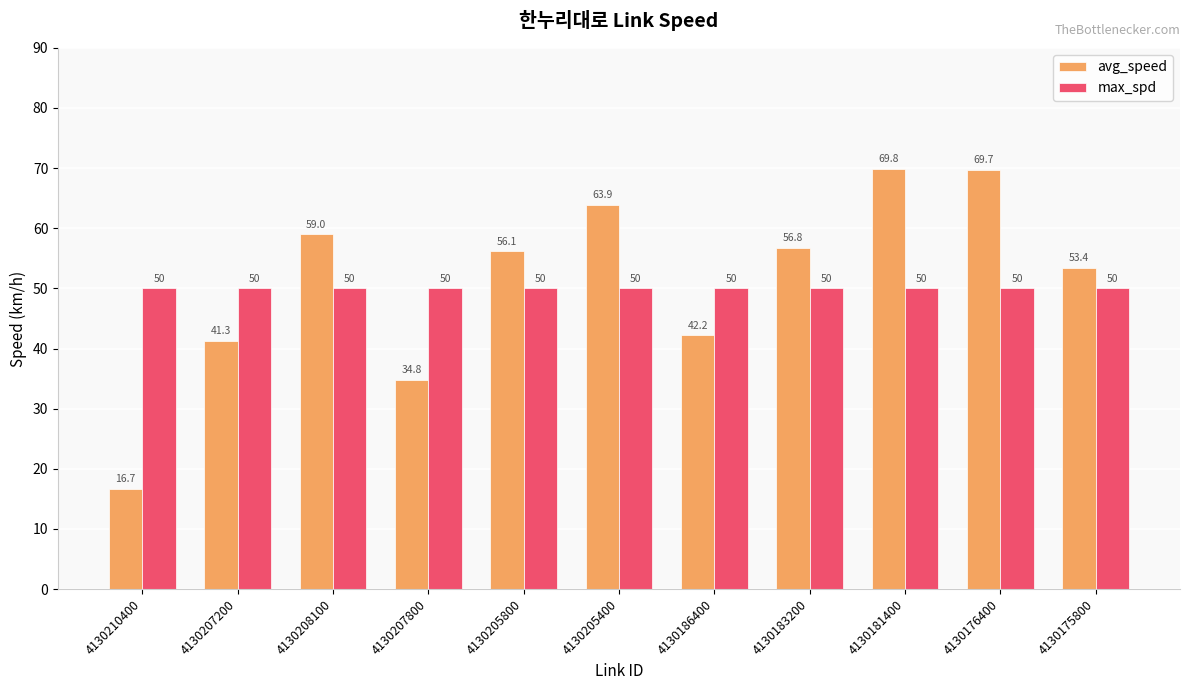

Which category has the lowest value across all series?

4130210400